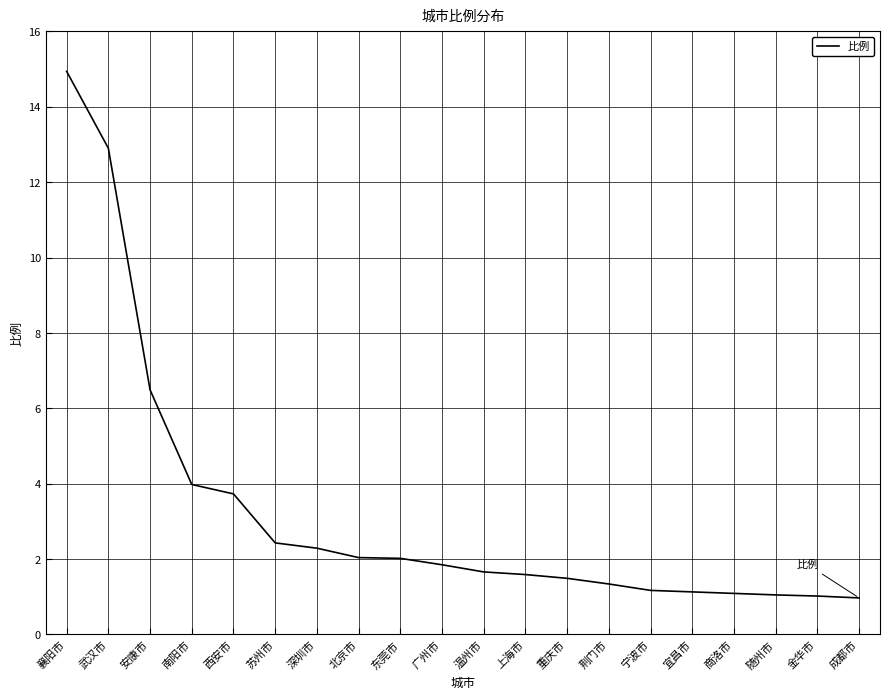

What position from the right is 宁波市?

6